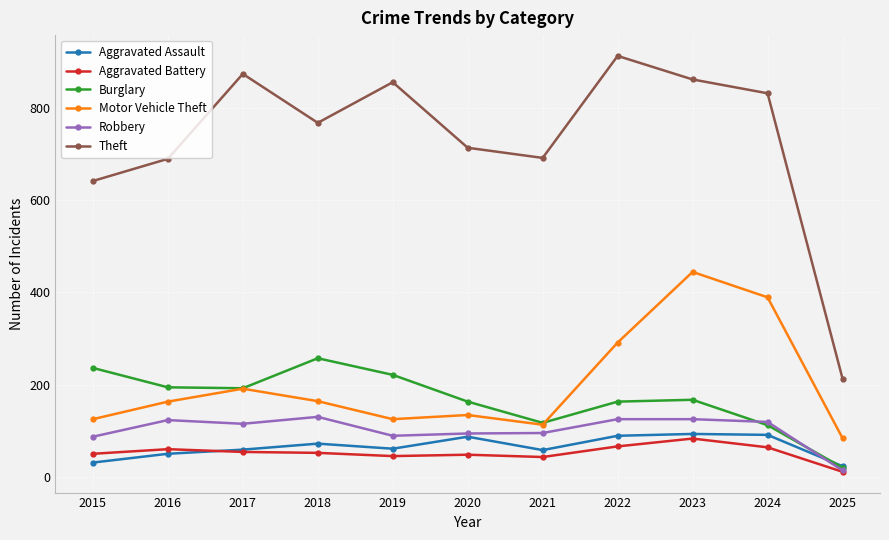

What is the sum of the Aggravated Assault values at 2016 and 2018?

122